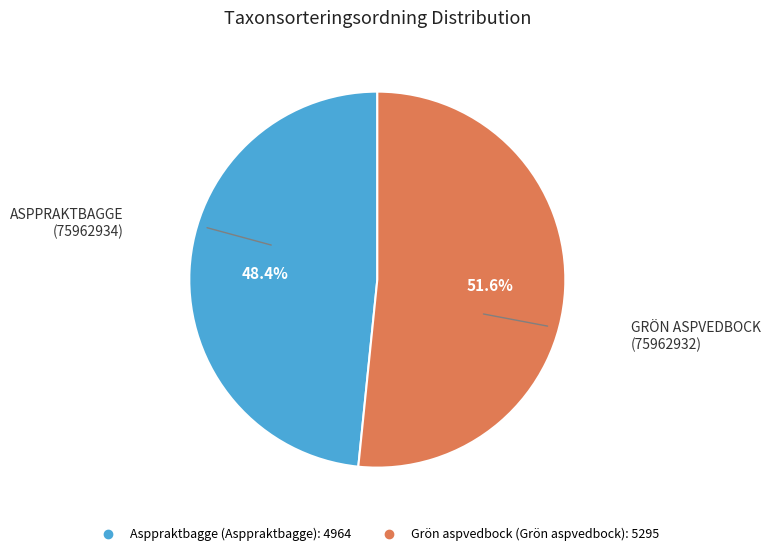

Is there a majority slice in this chart?

Yes